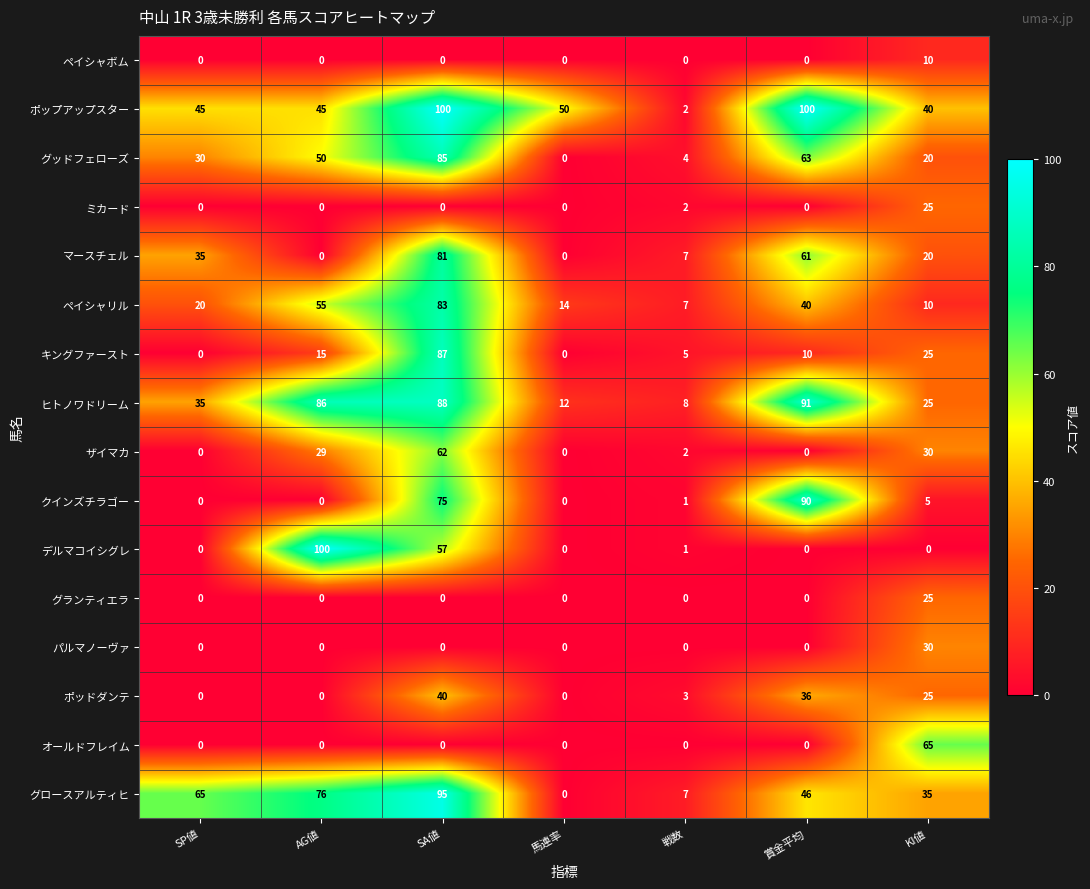

At which category is the sum across all series the highest?

SA値